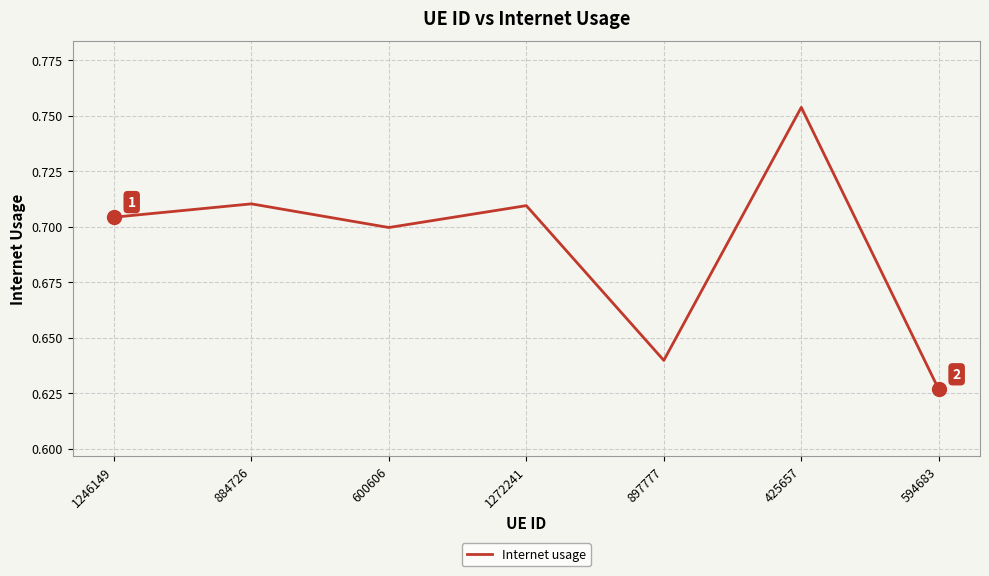

Which category has the highest value across all series?

425657